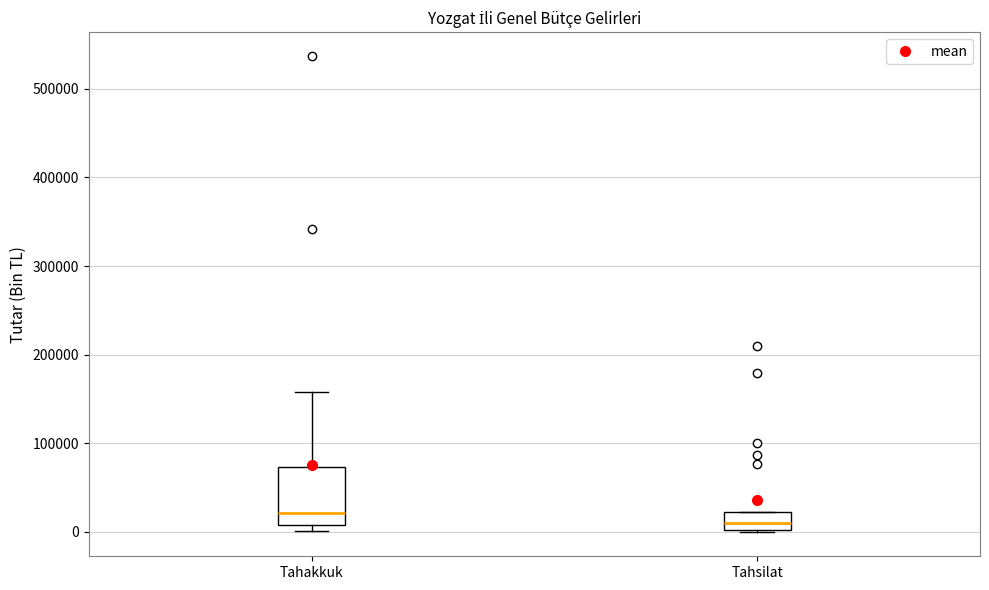

Which box's median line is the highest?

Tahakkuk